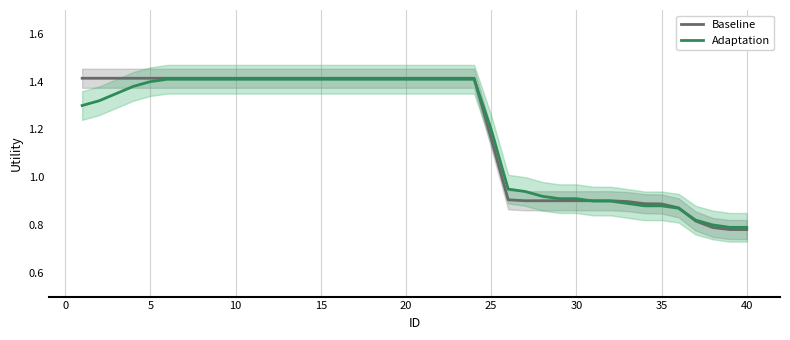

The value of Baseline at 10 is 0.4. True or false?

False